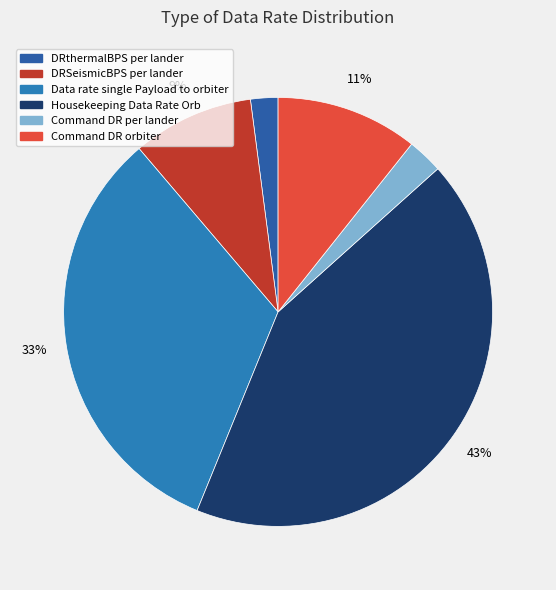

Between Housekeeping Data Rate Orb and DRthermalBPS per lander, which is larger?

Housekeeping Data Rate Orb